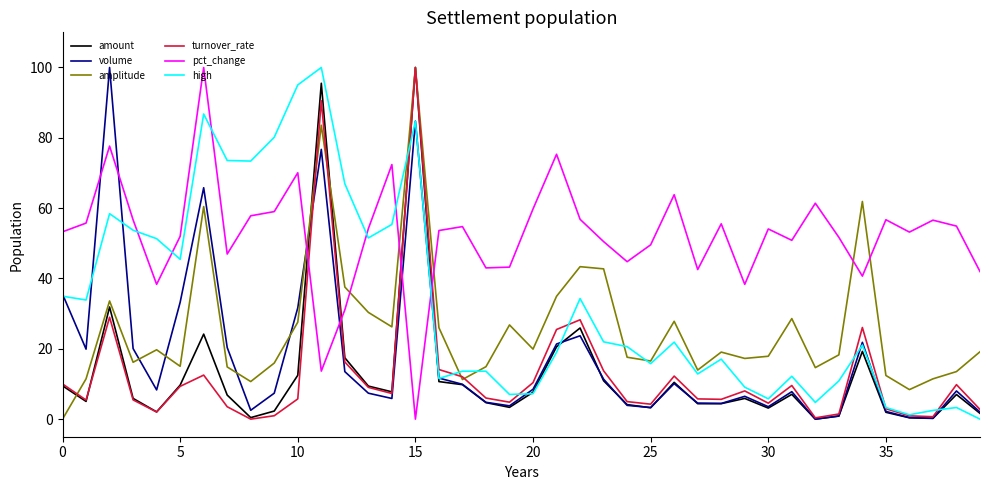

True or false: amount has more than 0 points higher than both neighbors.

True